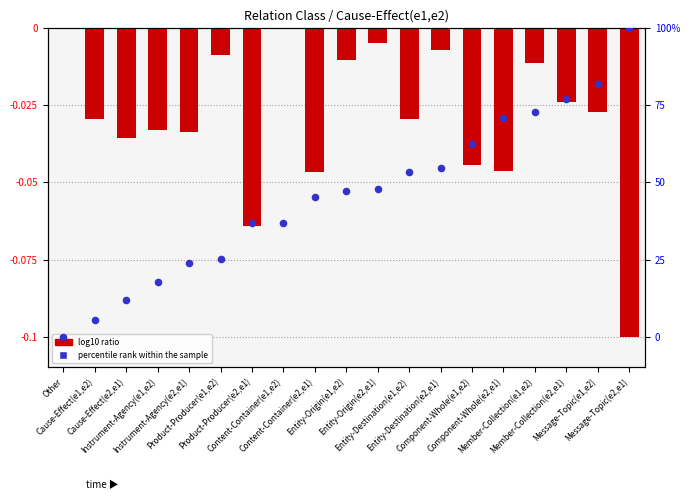

Which series reaches the maximum Y coordinate?

log10 ratio